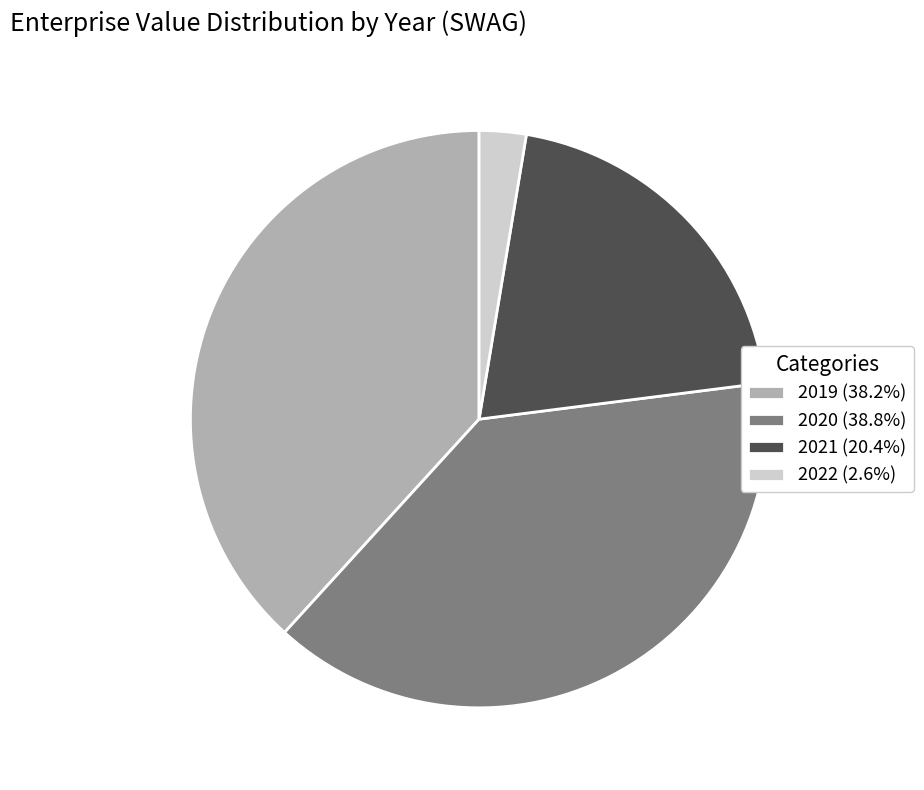

How many slices are in this pie chart?

4